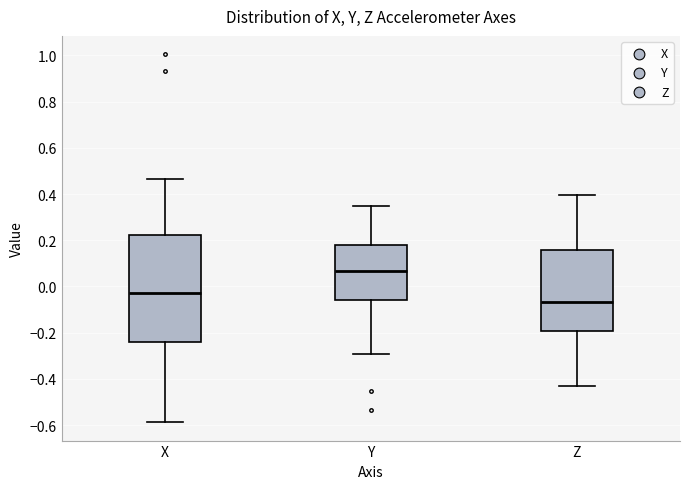

Which box's median line is the highest?

Y